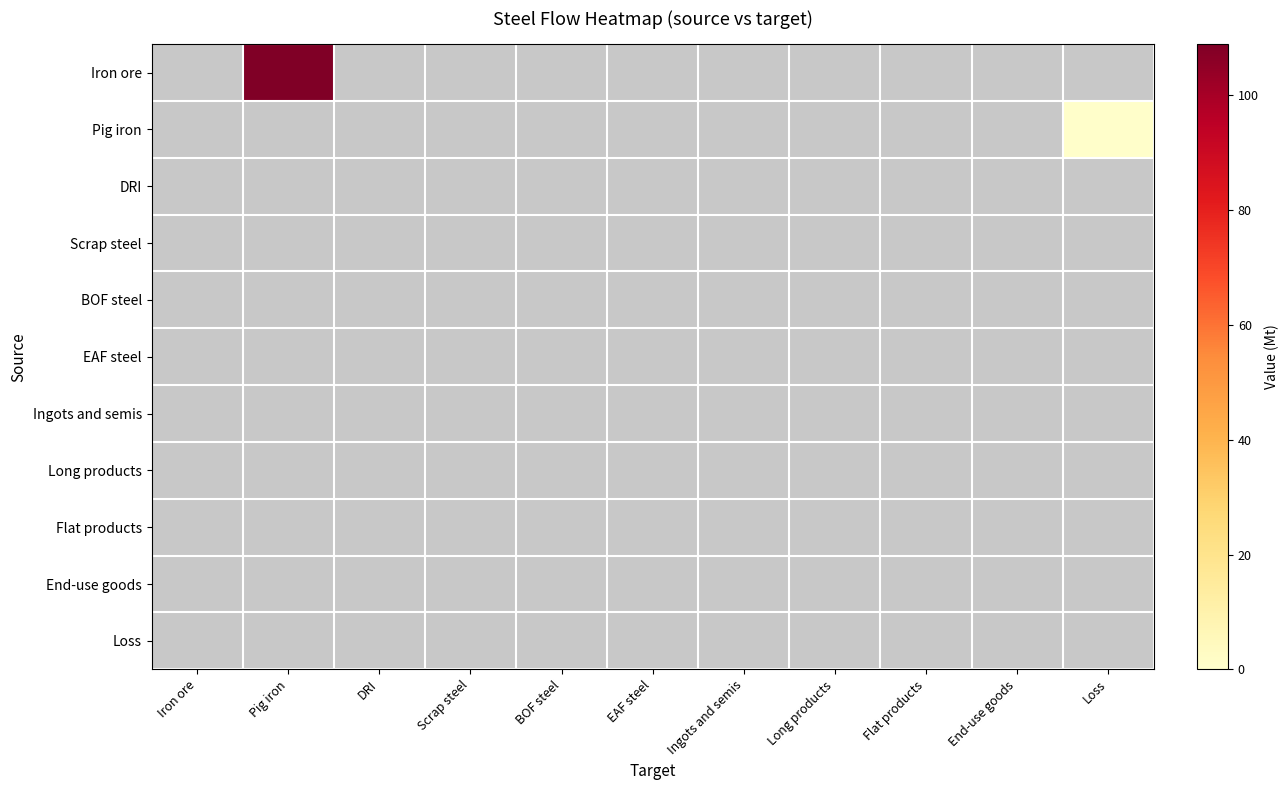

Count the number of data series in this chart.

11